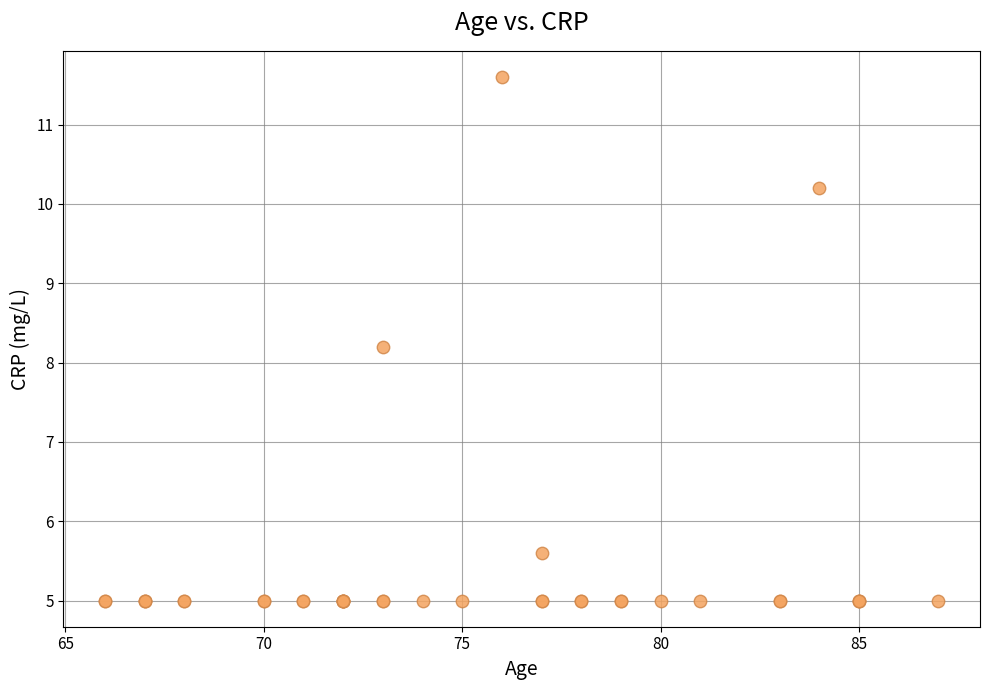

What Y value in the scatter plot is closest to 8?

8.2